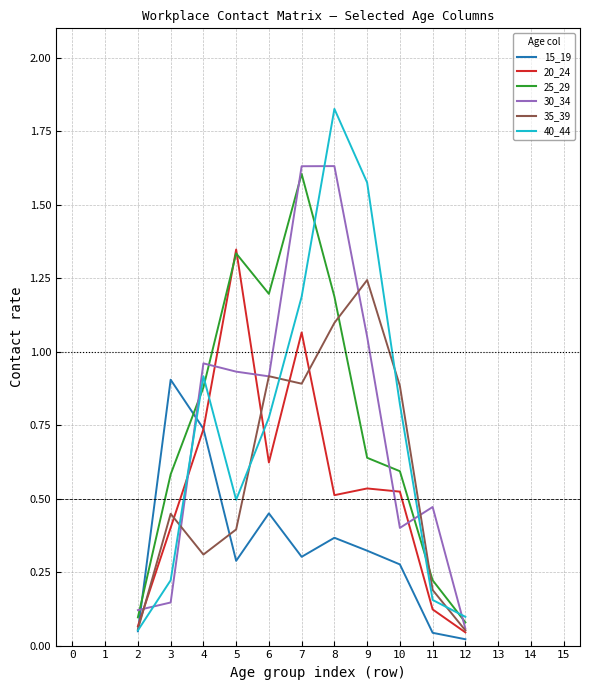

Is it true that 15_19 equals 0.1 at 9?

False